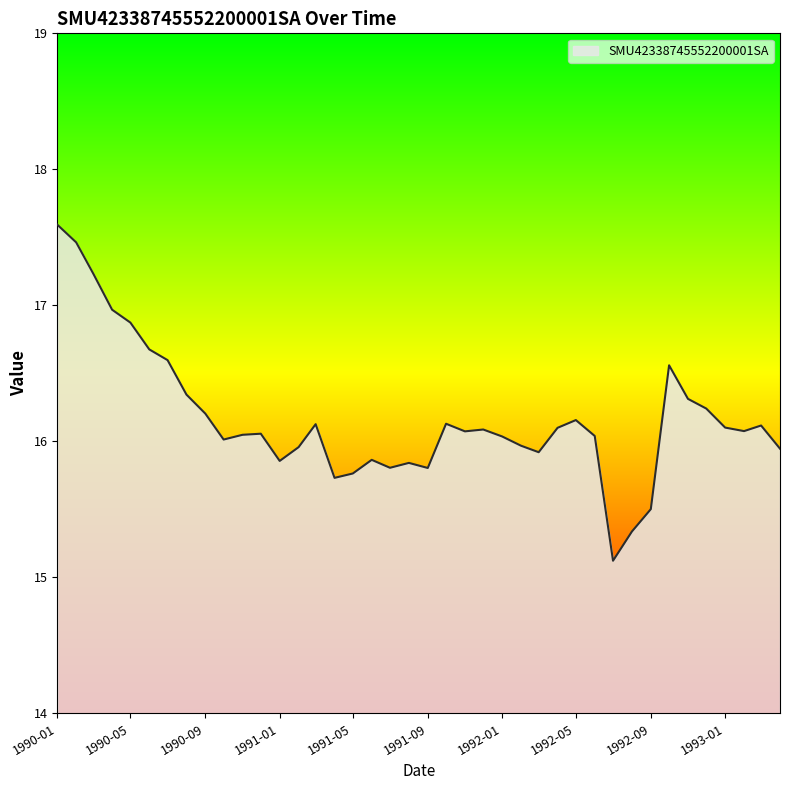

What is the maximum value shown in the chart?

17.6